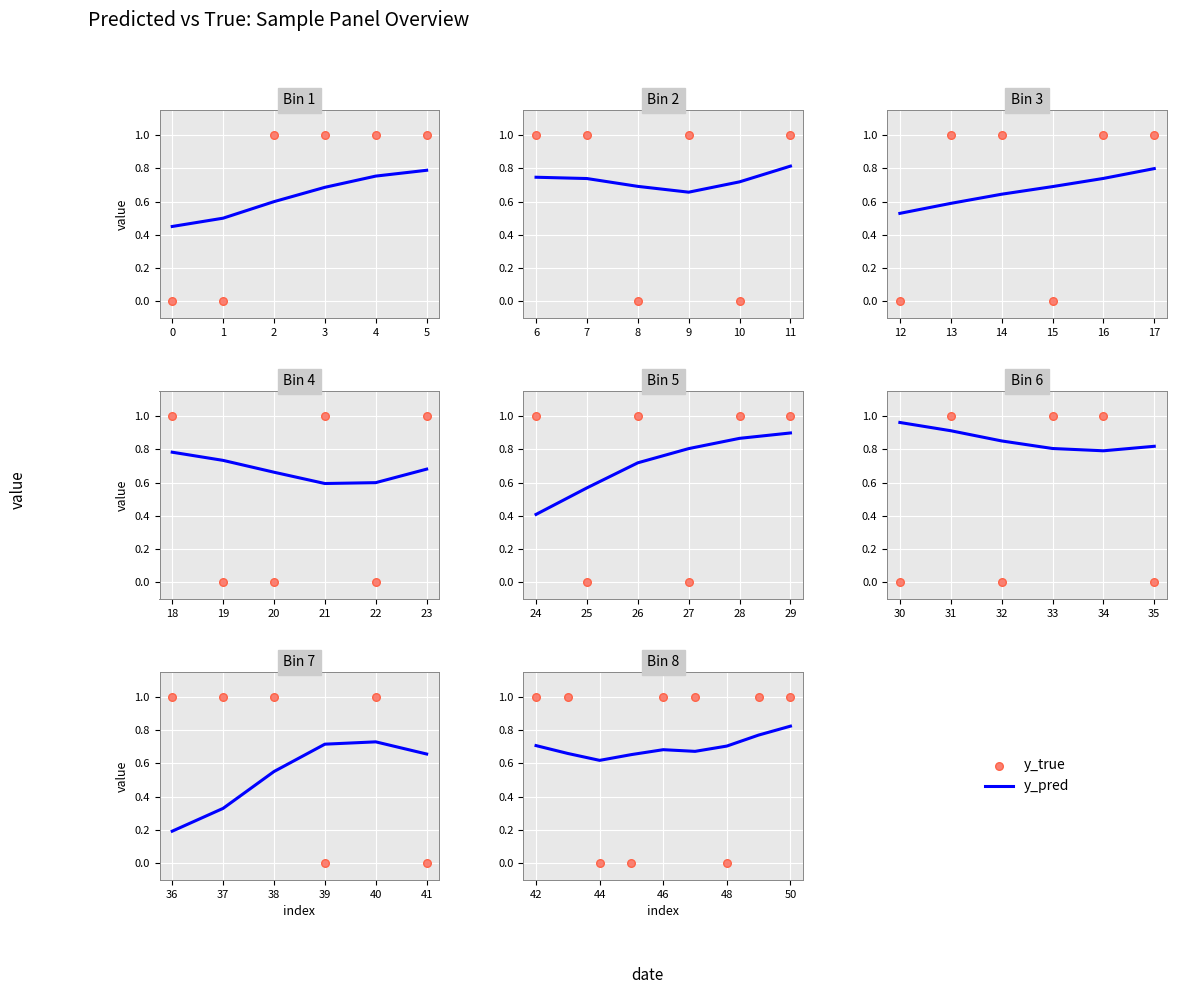

At which category is the sum across all series the highest?

50